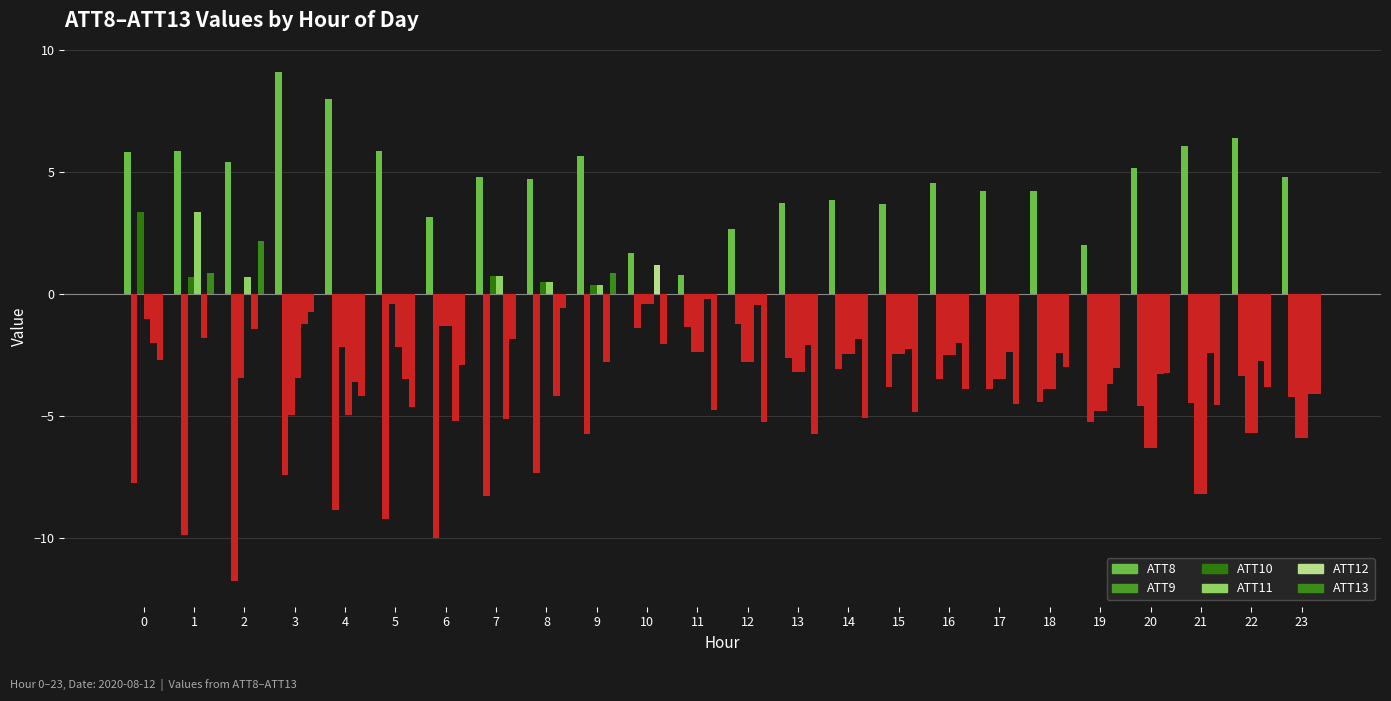

How many distinct data groups are displayed?

6